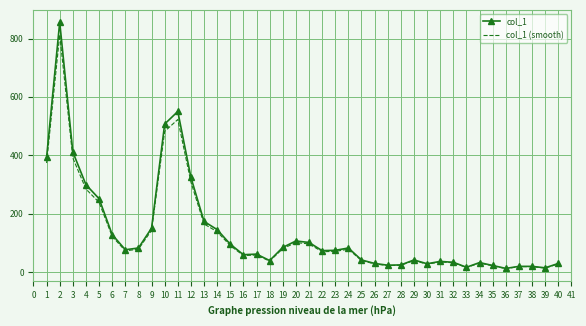

The value of col_1 (smooth) at 32 is 31.4. True or false?

True